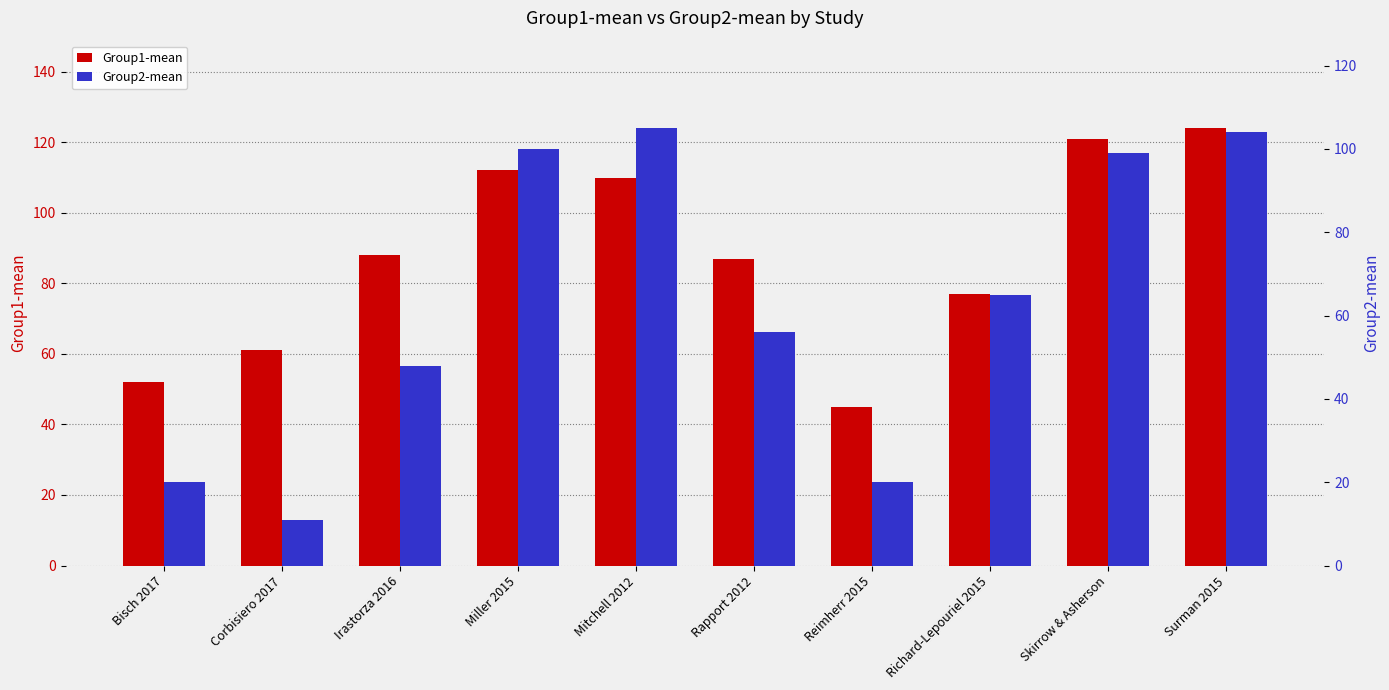

What is the sum of the Group2-mean values at Miller 2015 and Skirrow & Asherson?

199